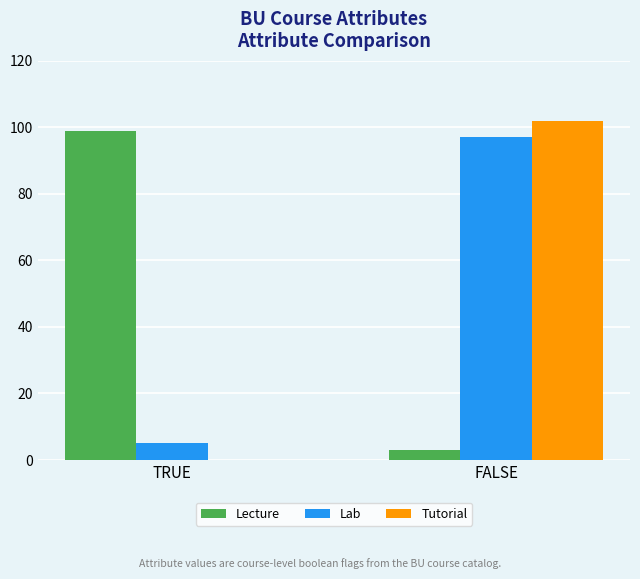

Which series has the largest range (max minus min)?

Tutorial